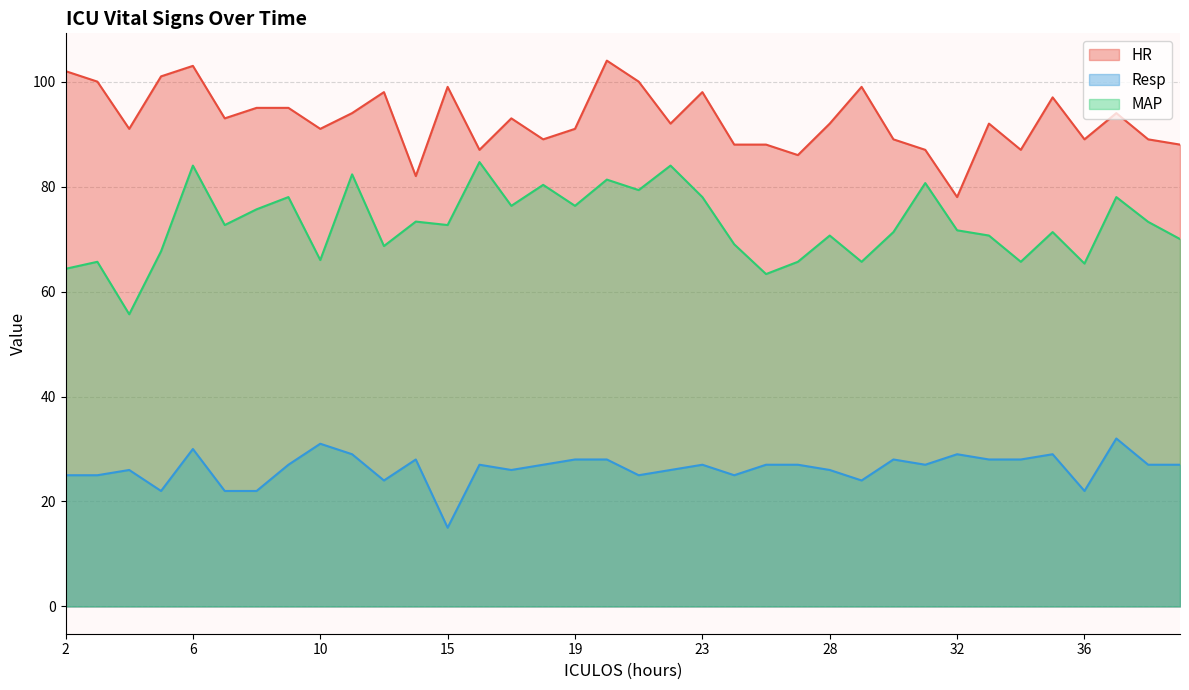

Reading right to left, list all the values displayed in this chart.

HR: 39=88.0	38=89.0	37=94.0	36=89.0	35=97.0	34=87.0	33=92.0	32=78.0	31=87.0	30=89.0	29=99.0	28=92.0	27=86.0	26=88.0	25=88.0	23=98.0	22=92.0	21=100.0	20=104.0	19=91.0	18=89.0	17=93.0	16=87.0	15=99.0	14=82.0	13=98.0	11=94.0	10=91.0	9=95.0	8=95.0	7=93.0	6=103.0	5=101.0	4=91.0	3=100.0	2=102.0
Resp: 39=27.0	38=27.0	37=32.0	36=22.0	35=29.0	34=28.0	33=28.0	32=29.0	31=27.0	30=28.0	29=24.0	28=26.0	27=27.0	26=27.0	25=25.0	23=27.0	22=26.0	21=25.0	20=28.0	19=28.0	18=27.0	17=26.0	16=27.0	15=15.0	14=28.0	13=24.0	11=29.0	10=31.0	9=27.0	8=22.0	7=22.0	6=30.0	5=22.0	4=26.0	3=25.0	2=25.0
MAP: 39=70.0	38=73.3	37=78.0	36=65.3	35=71.3	34=65.7	33=70.7	32=71.7	31=80.7	30=71.3	29=65.7	28=70.7	27=65.7	26=63.3	25=69.0	23=78.0	22=84.0	21=79.3	20=81.3	19=76.3	18=80.3	17=76.3	16=84.7	15=72.7	14=73.3	13=68.7	11=82.3	10=66.0	9=78.0	8=75.7	7=72.7	6=84.0	5=67.7	4=55.7	3=65.7	2=64.3